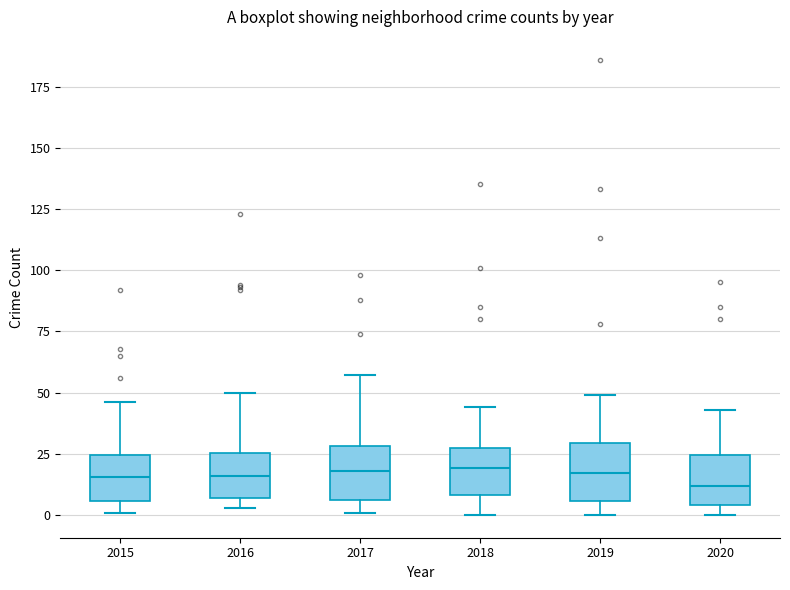

Where is the lower edge of the box at x = 2017 on the y-axis? The values are not printed on the chart, so give them approximately, as read against the axis.

5